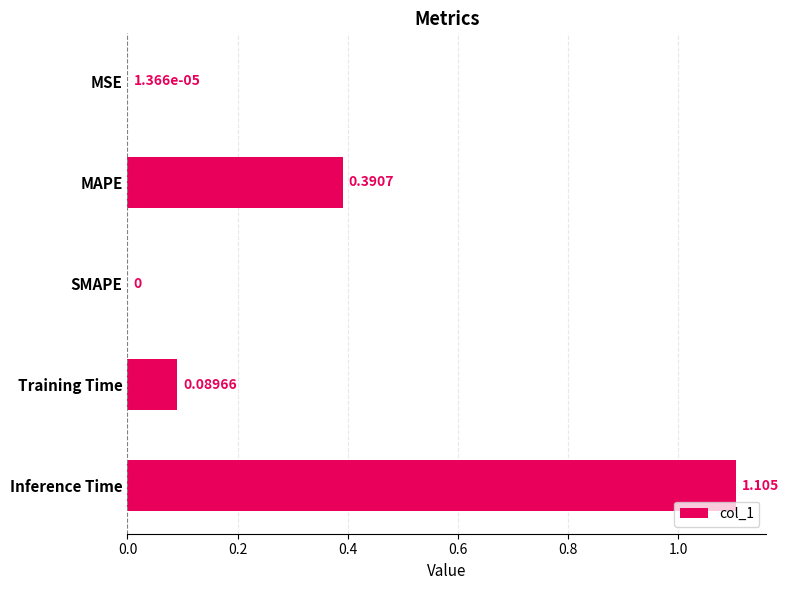

Between Inference Time and SMAPE, which is larger?

Inference Time